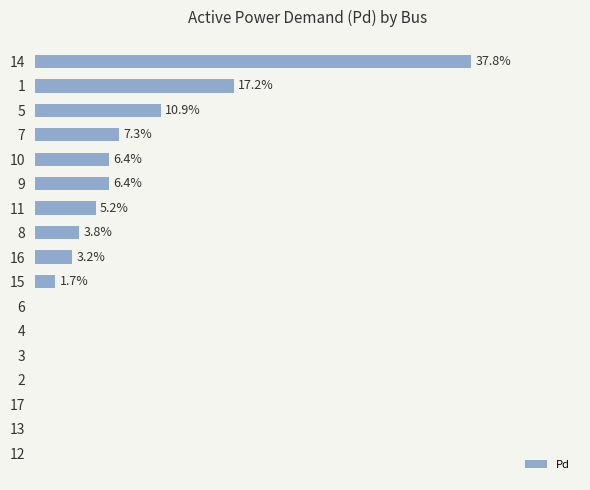

Does the chart contain stacked bars?

No